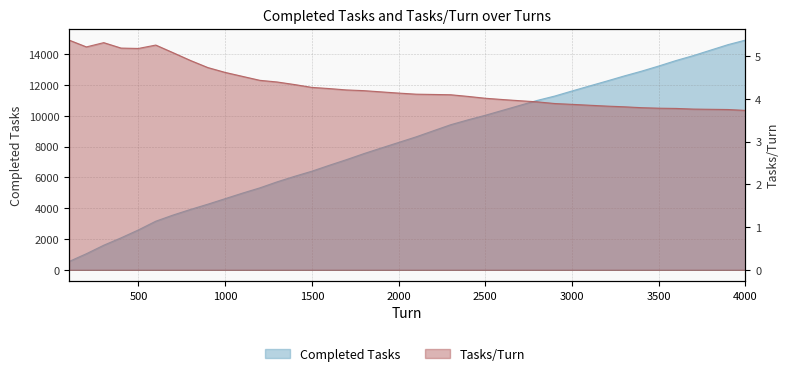

List the series in order of their peak value, highest first.

Completed Tasks, Tasks/Turn